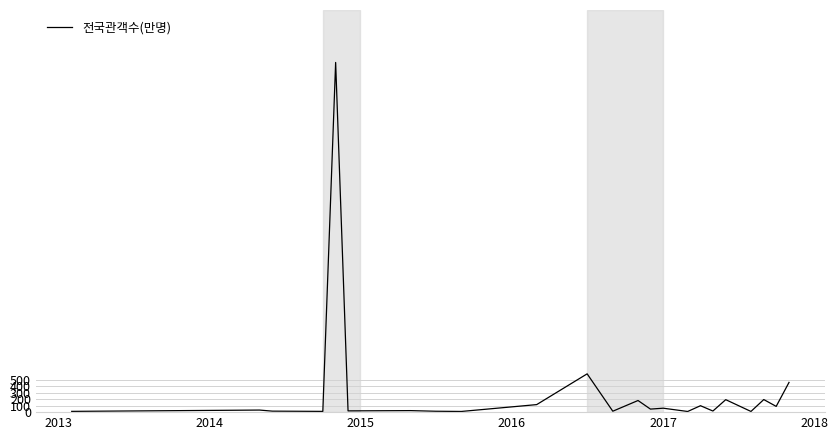

What is the greatest value displayed?

5404.7